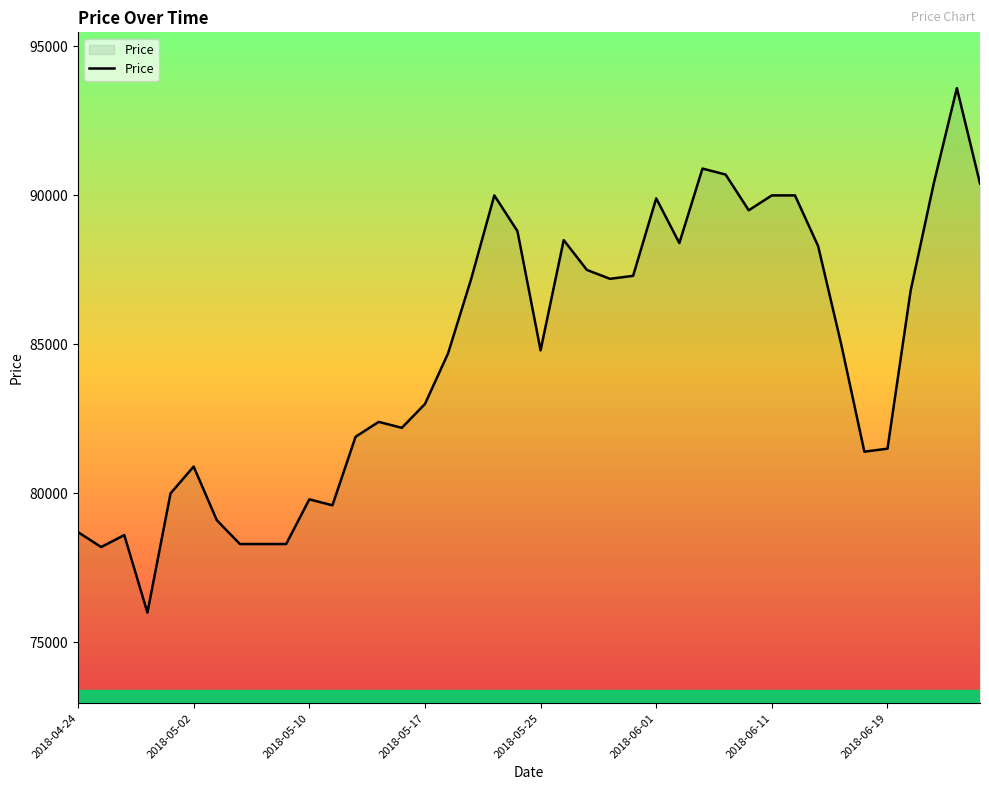

What is the minimum value shown in the chart?

76000